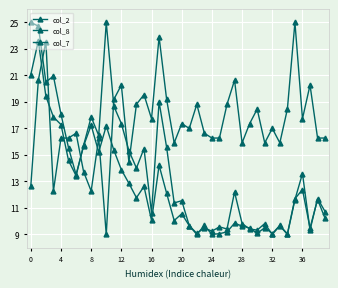

What is the difference between the maximum and minimum values in the col_2 series?

16.0